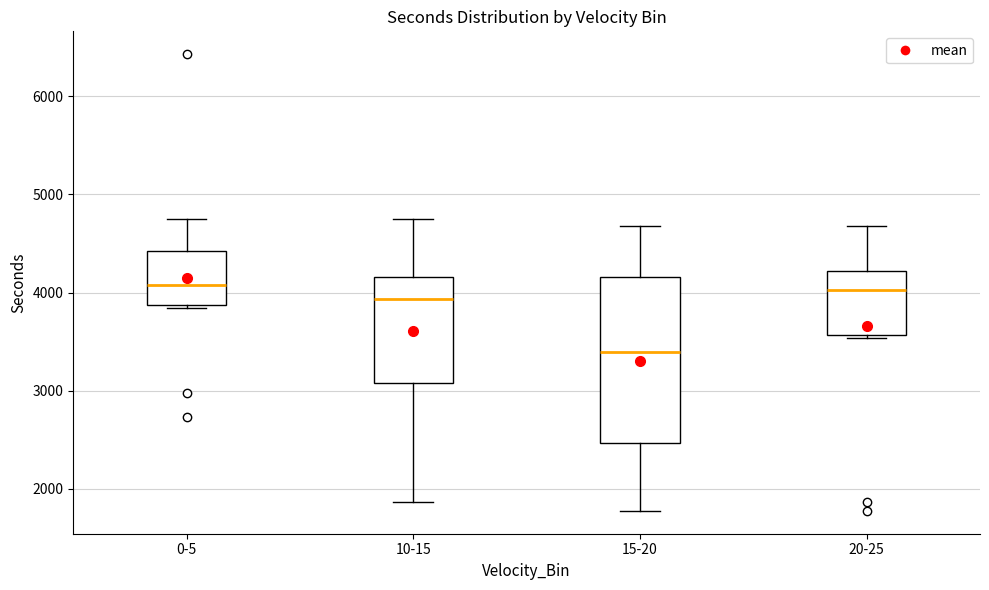

Comparing the boxes themselves (not the whiskers), which one is the tallest?

15-20